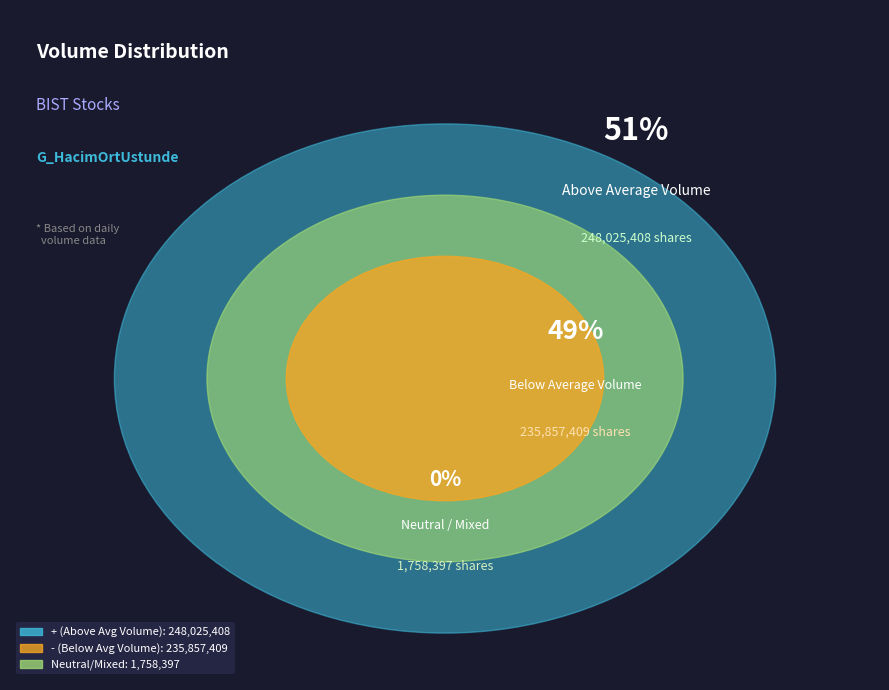

Which category has the biggest portion of the pie?

+